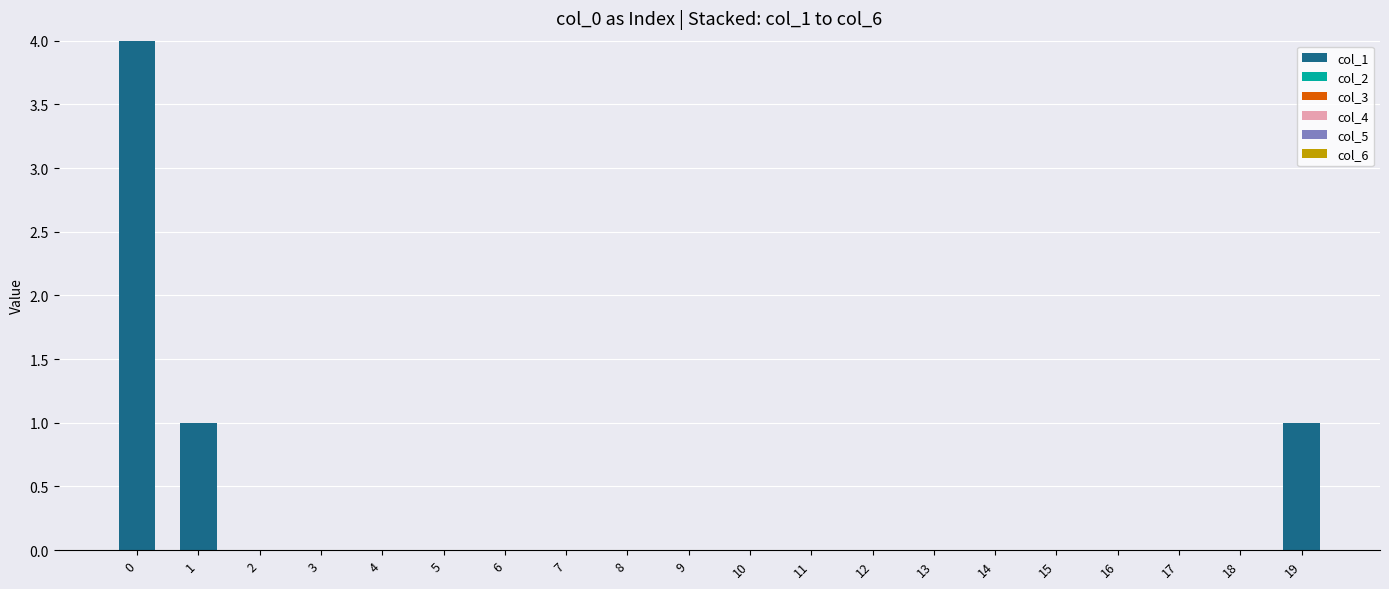

What is the maximum value shown in the chart?

4